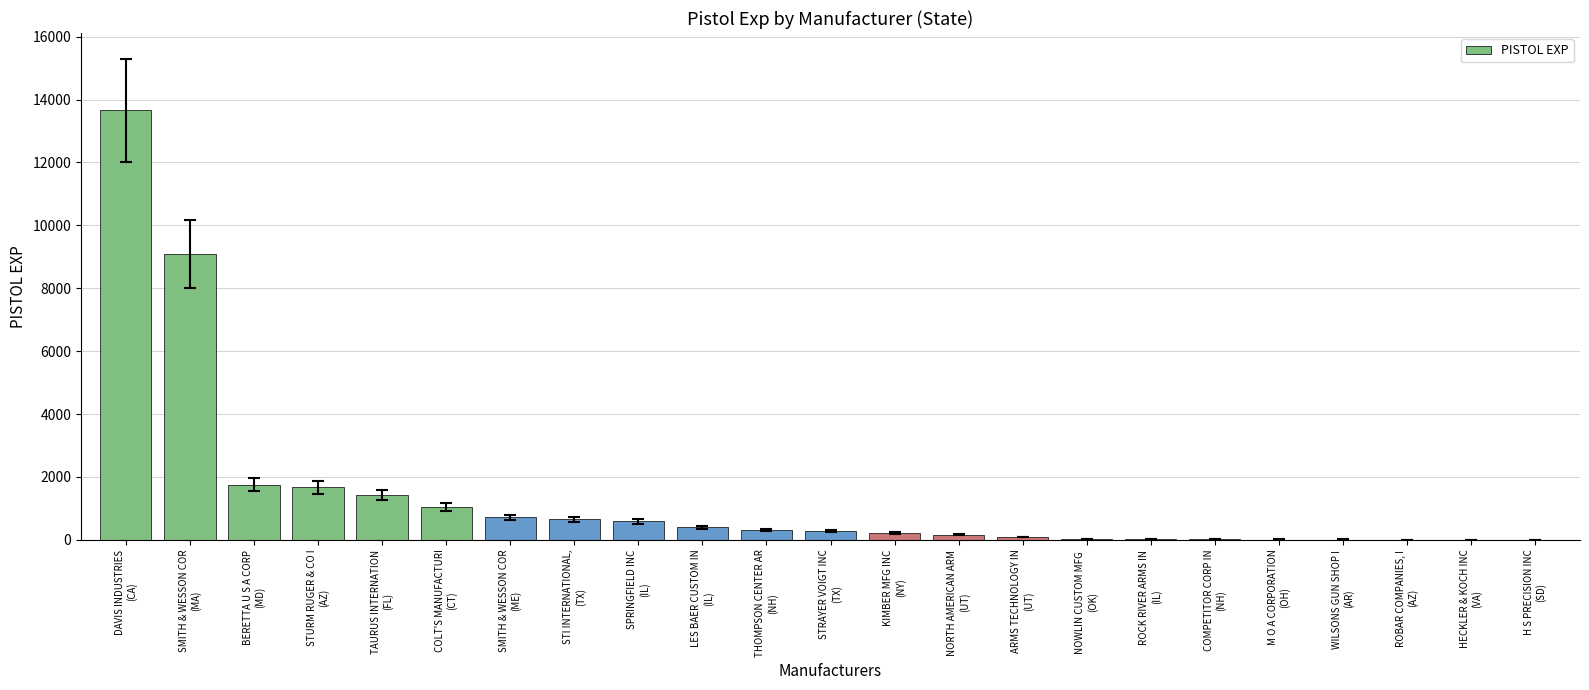

Where is the data nearest to the value 6828?

SMITH & WESSON COR
(MA)